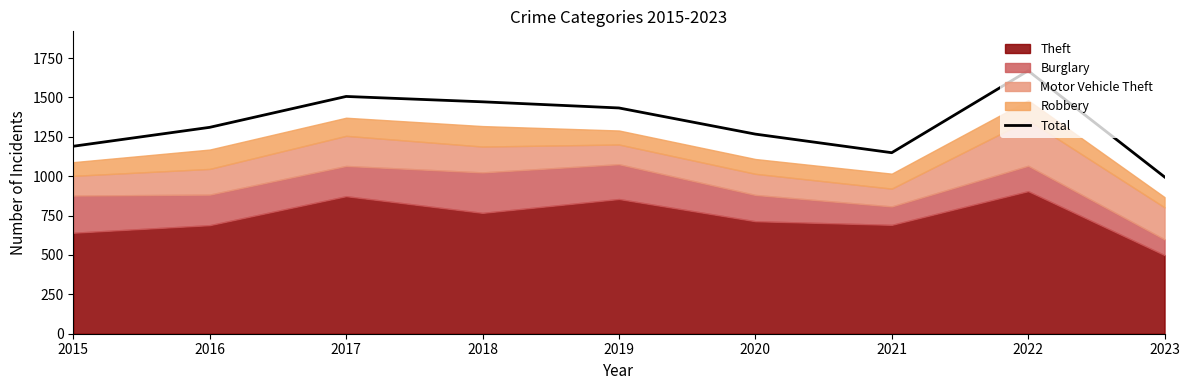

How many points are lower than both their immediate neighbors (excluding endpoints)?

1